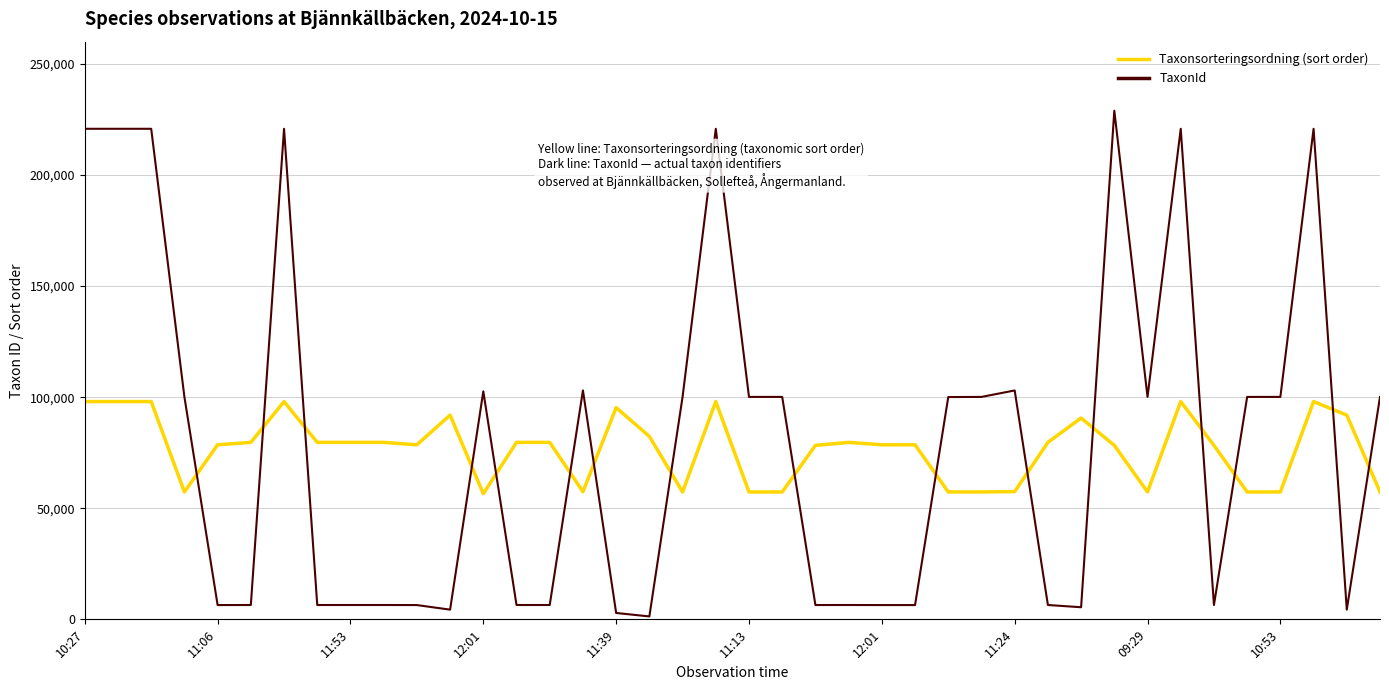

What is the greatest value displayed?

228912